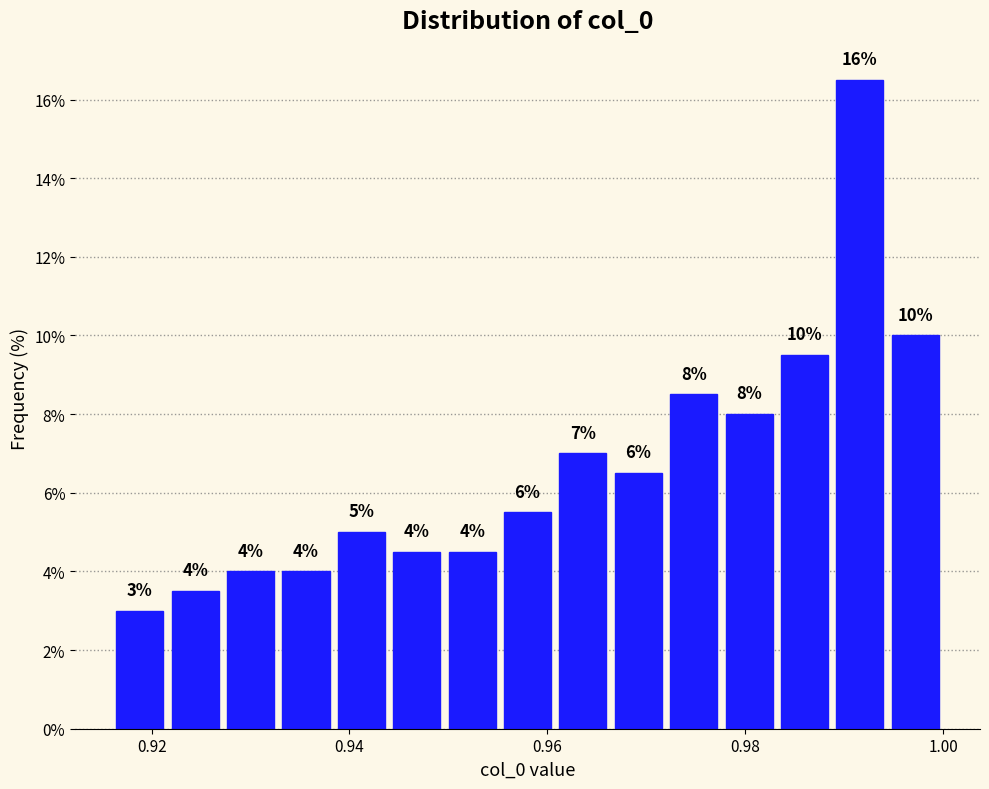

Read against the x-axis, roughly where is the centre of the tallest bar?

0.992